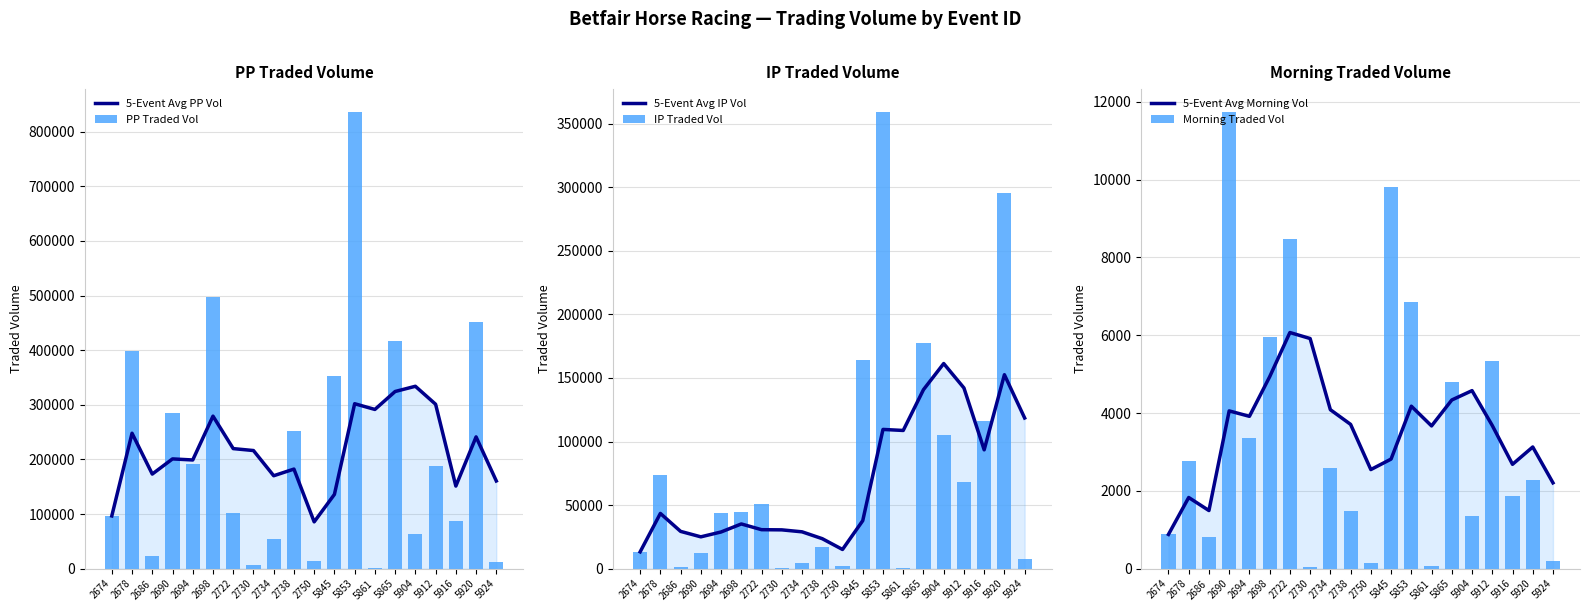

Between 2674 and 5920, which is larger?

5920